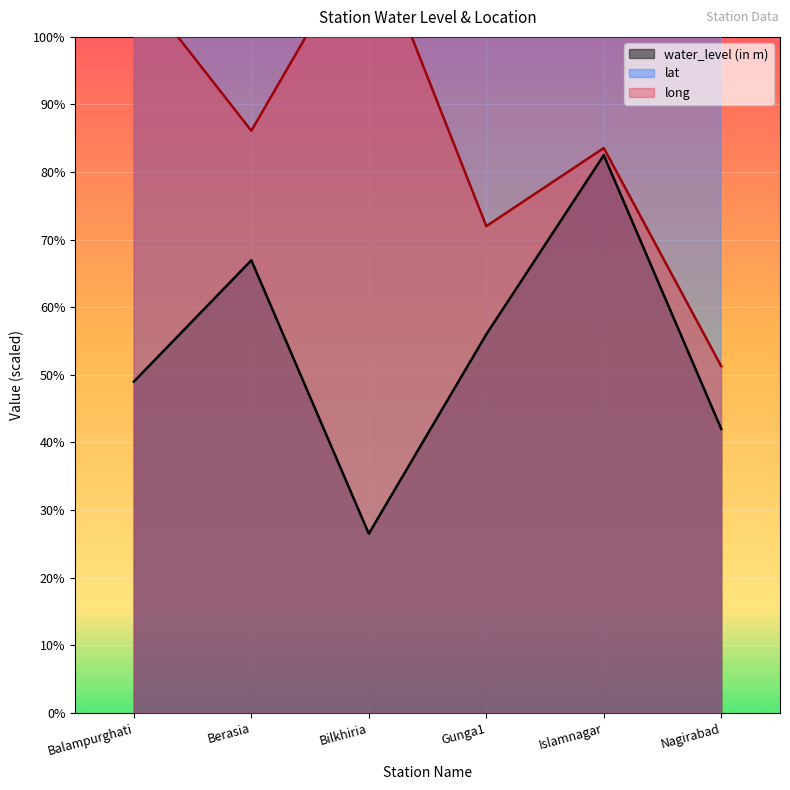

What are all the series names shown in the legend?

water_level (in m), lat, long